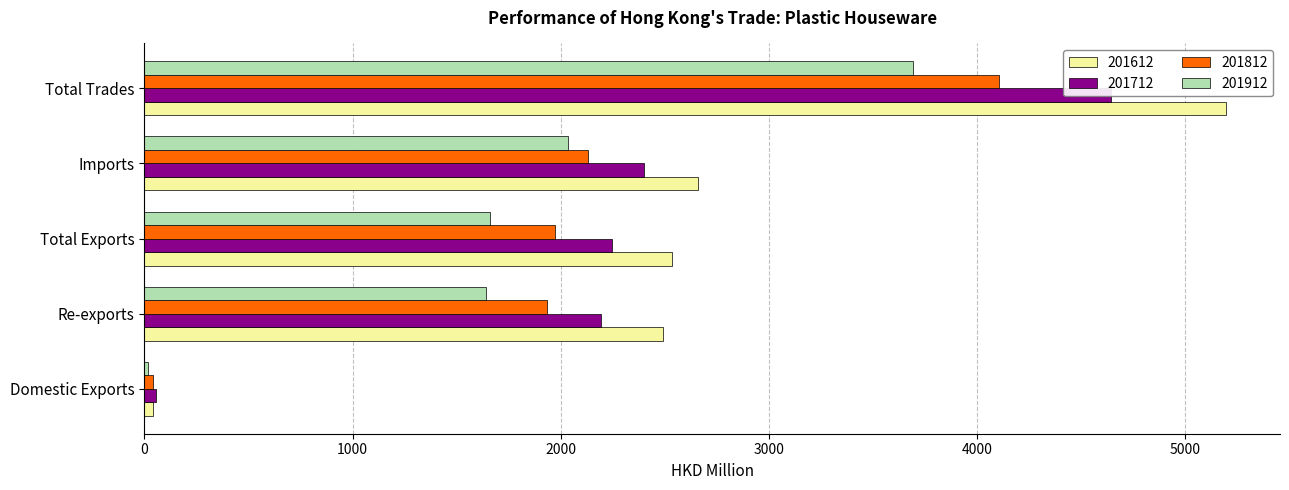

What is the difference between the 201812 values at Domestic Exports and Total Exports?

1931.5